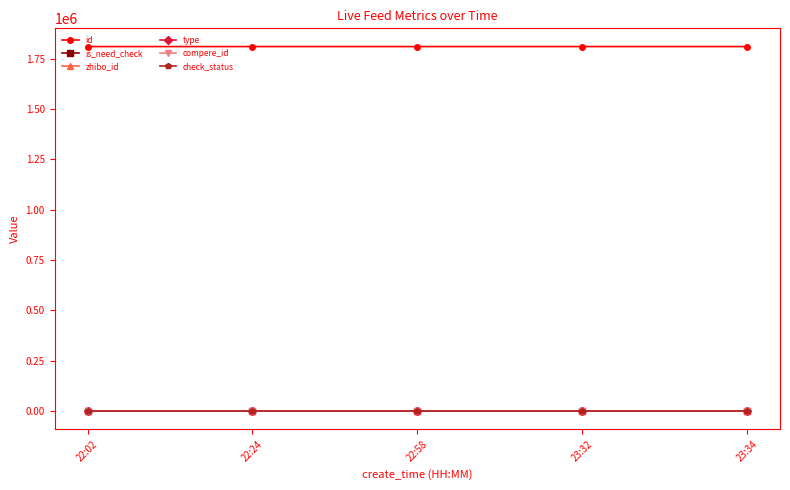

What is the maximum value shown in the chart?

1809627